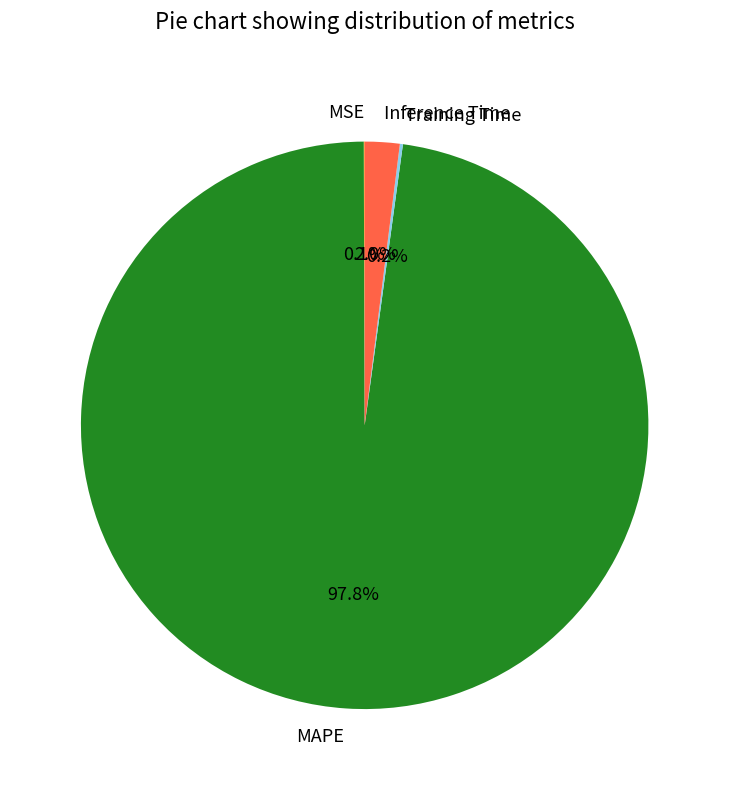

How much of the chart is everything except Inference Time?

98.0%